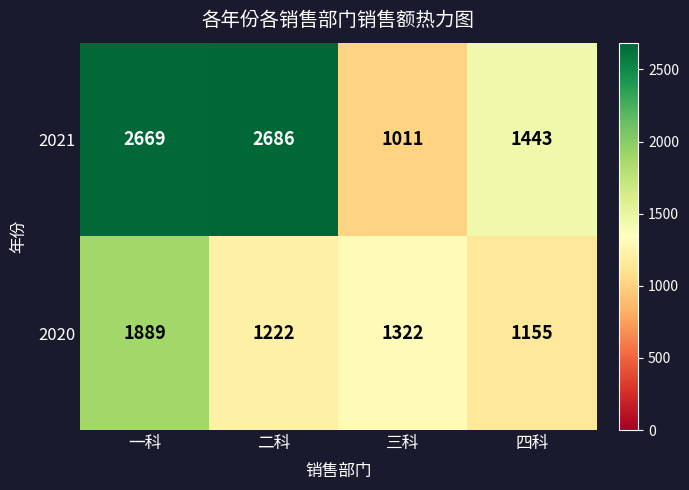

What is the sum of the 2021 values at 四科 and 三科?

2454